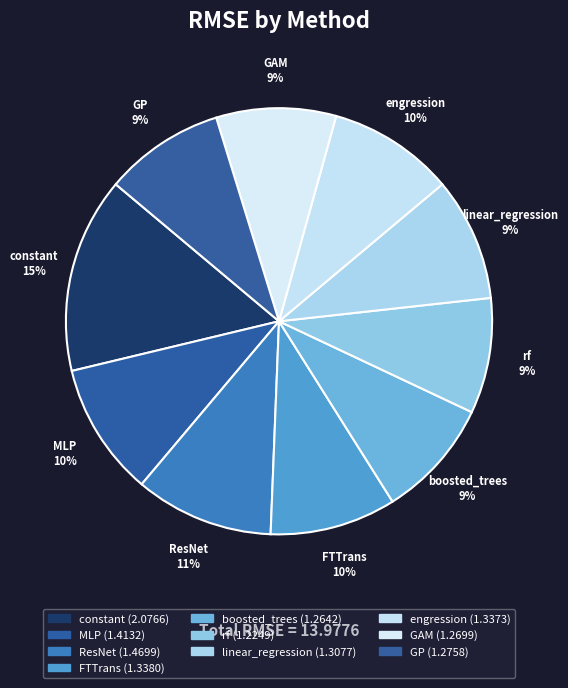

Count the number of slices in the pie.

10